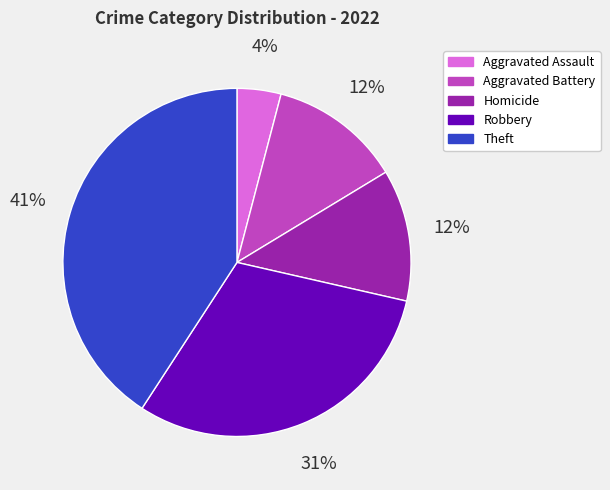

How many segments does this pie chart have?

5